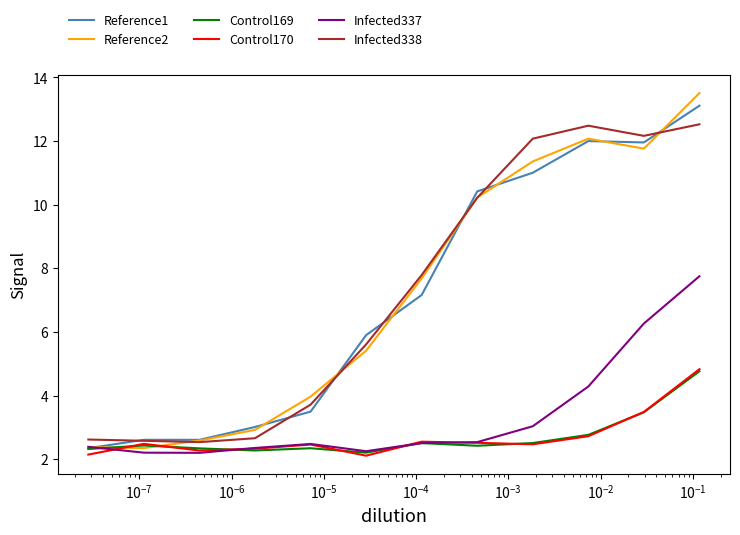

Which series ends up on top after the final intersection of Control169 and Infected337?

Infected337